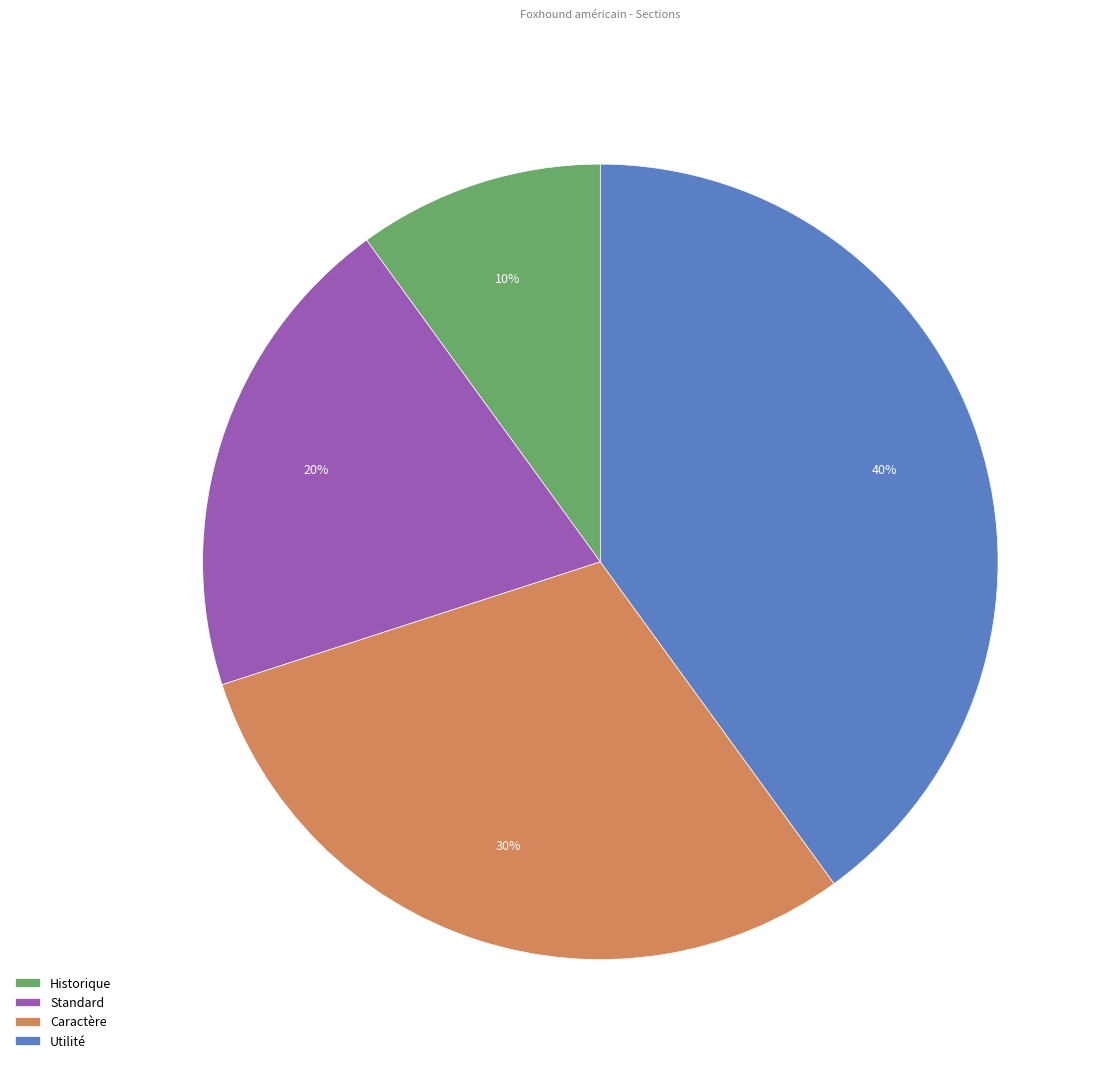

Is there a majority slice in this chart?

No